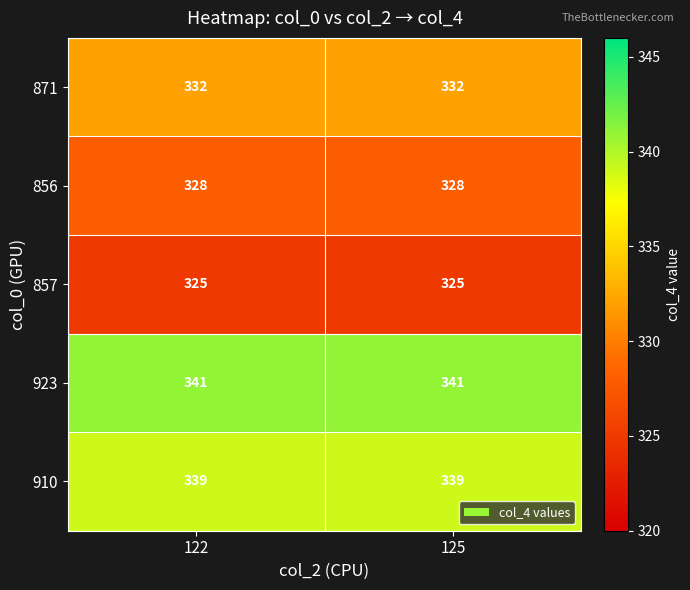

The 856 series shows 328 at 125. True or false?

True